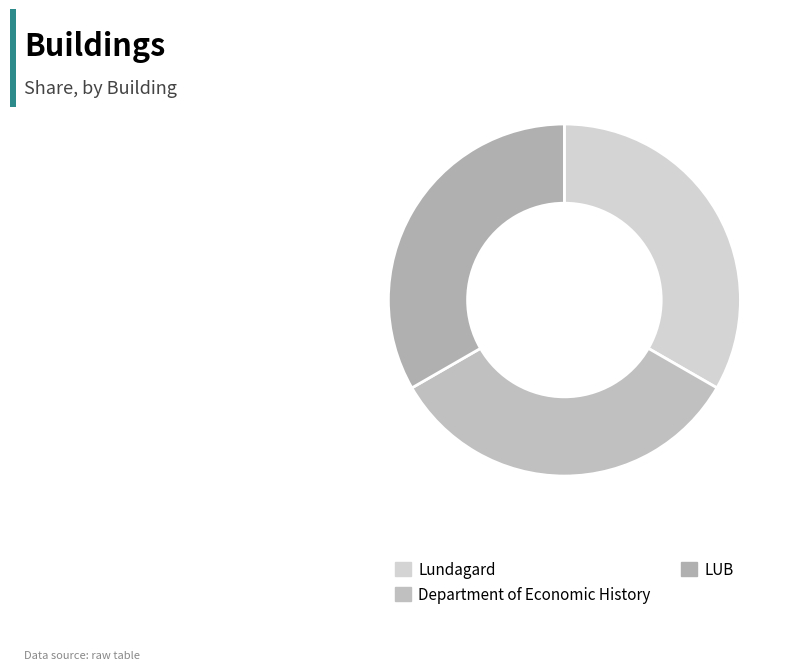

Does any single category account for the majority?

No